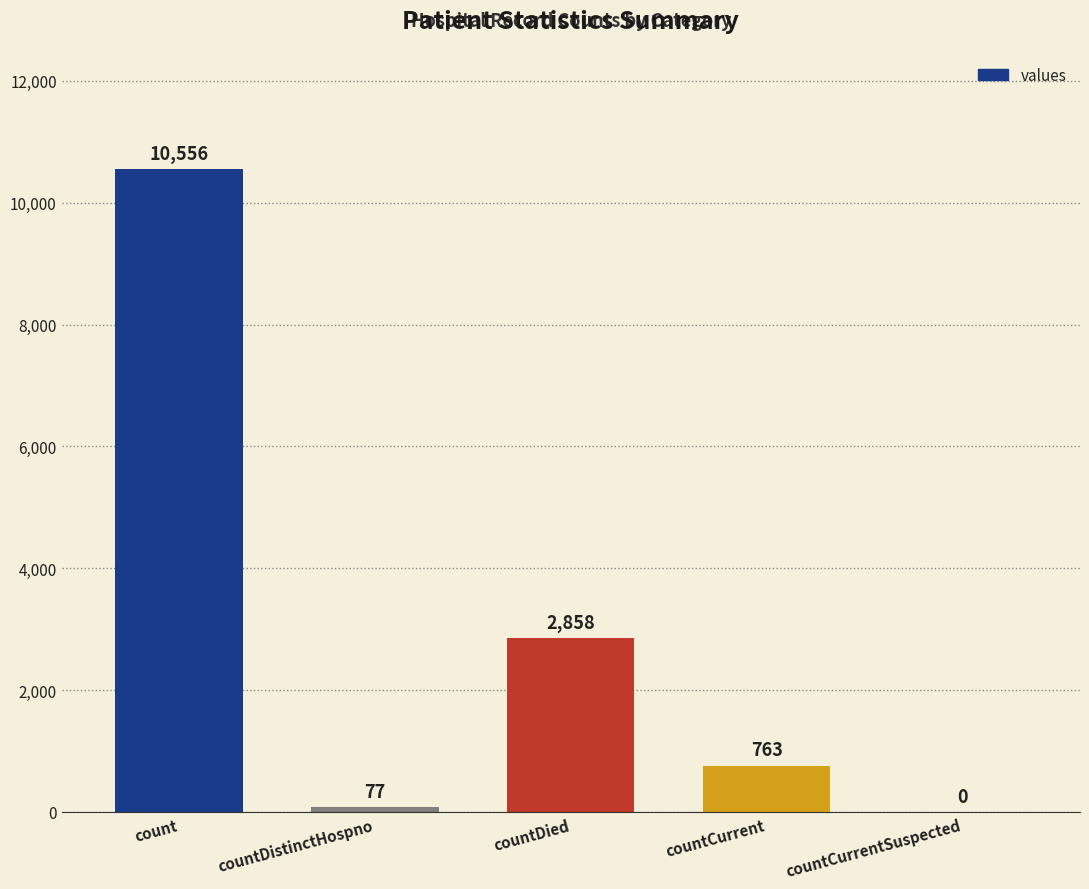

Reading right to left, list all the values displayed in this chart.

0	763	2858	77	10556